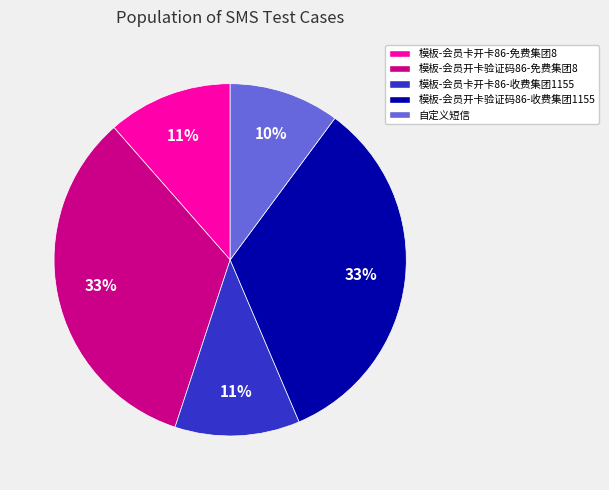

Which slice is the smallest?

自定义短信